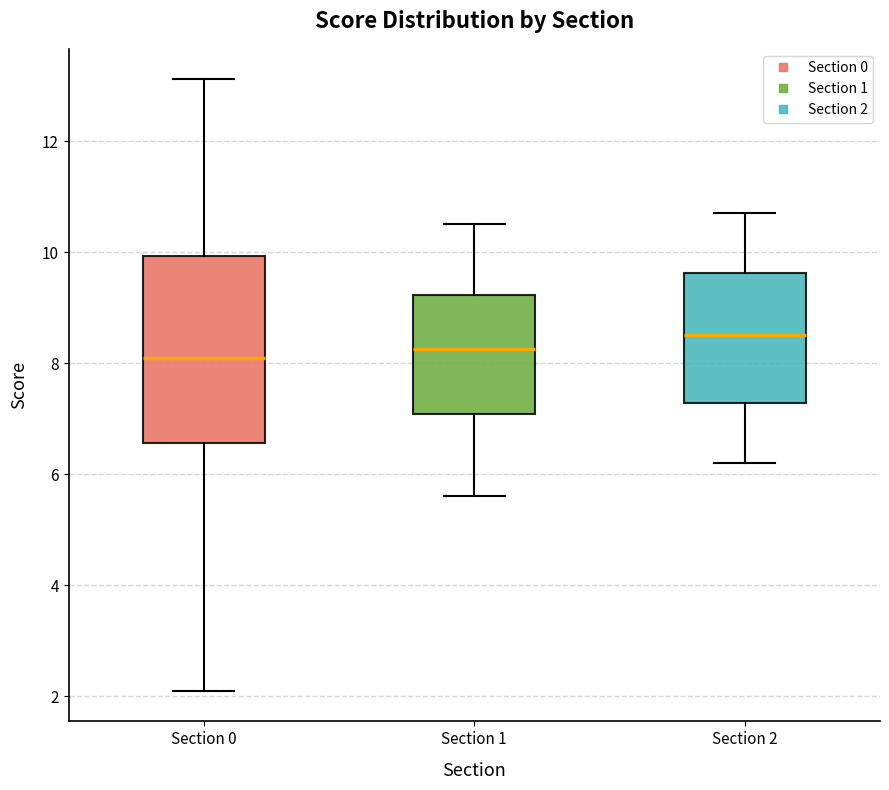

Which box has the highest median line?

Section 2